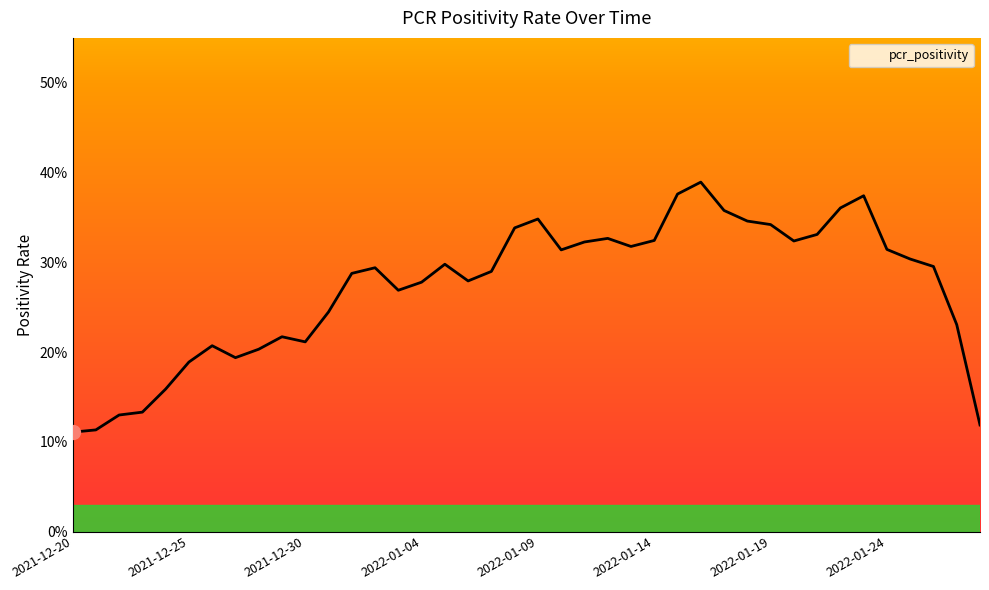

How many interior local peaks (higher than both neighbors) does the data have?

8